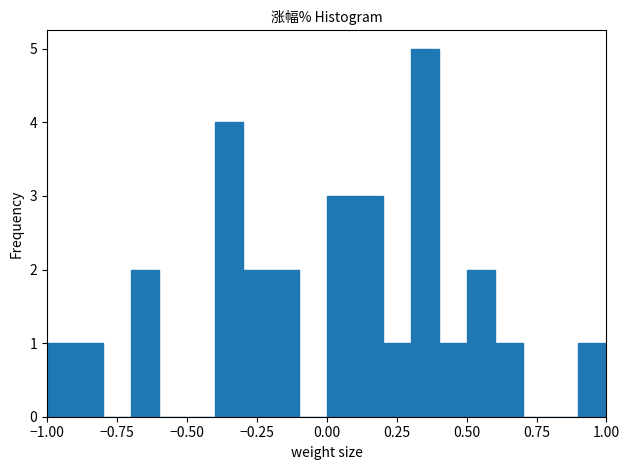

Around what value on the x-axis is the tallest bar? Give the approximate position of its centre, as read against the axis.

0.35